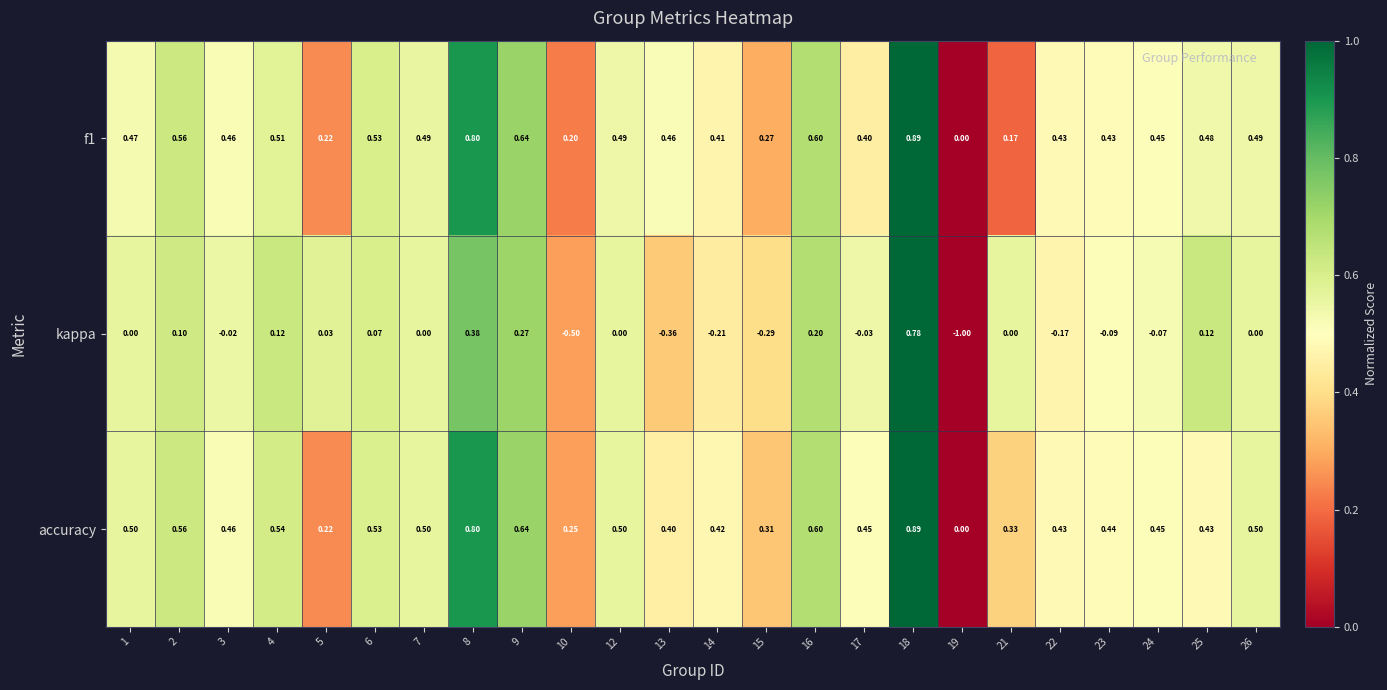

At which category is the sum across all series the highest?

18